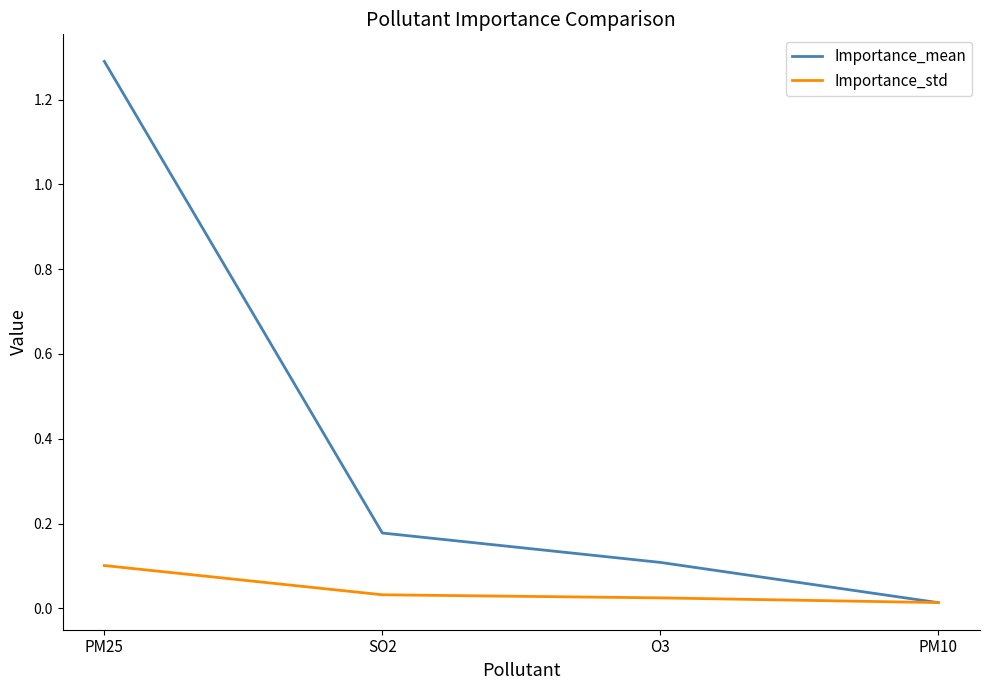

Count the number of categories in the chart.

4